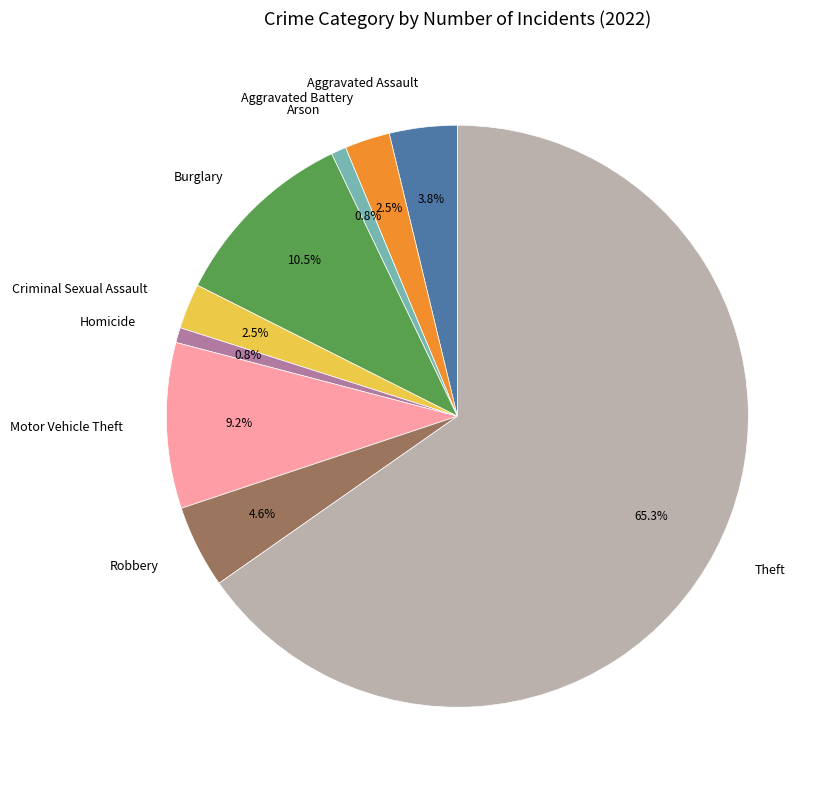

What is the largest slice in the pie chart?

Theft